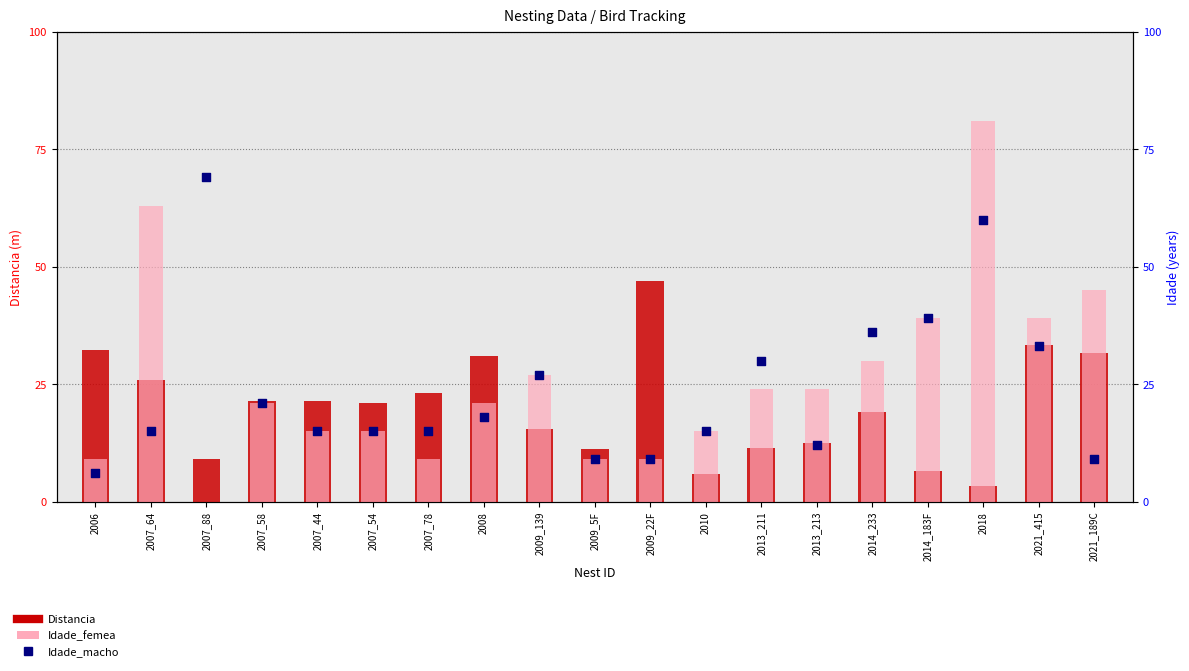

At which category is the sum across all series the highest?

2018